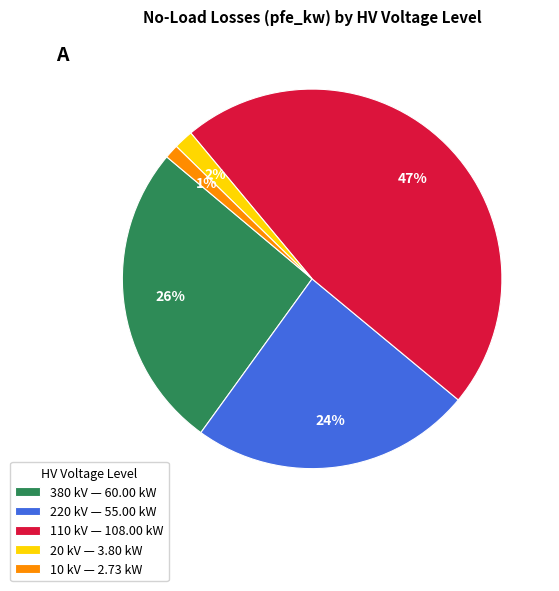

Does 10 represent more than half of the total?

No